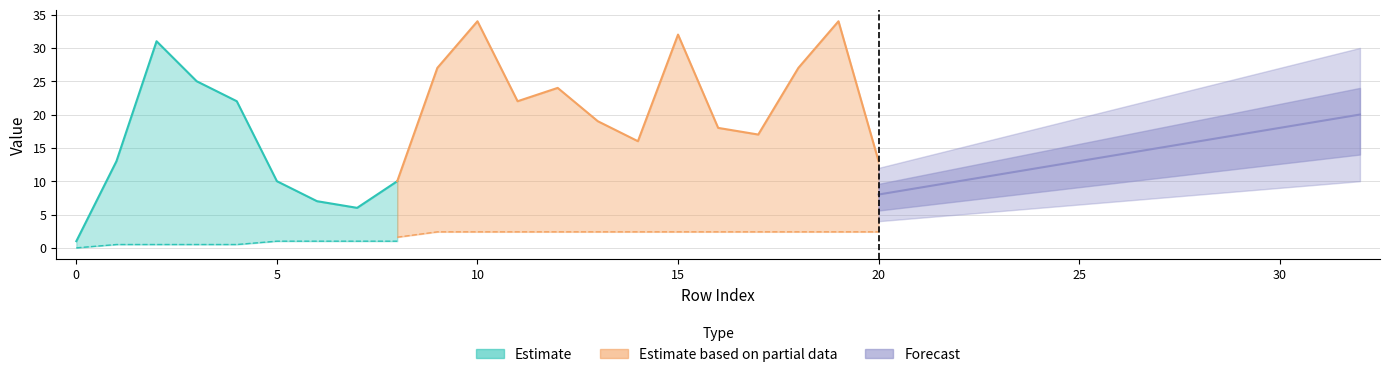

How many lines are shown in the chart?

3